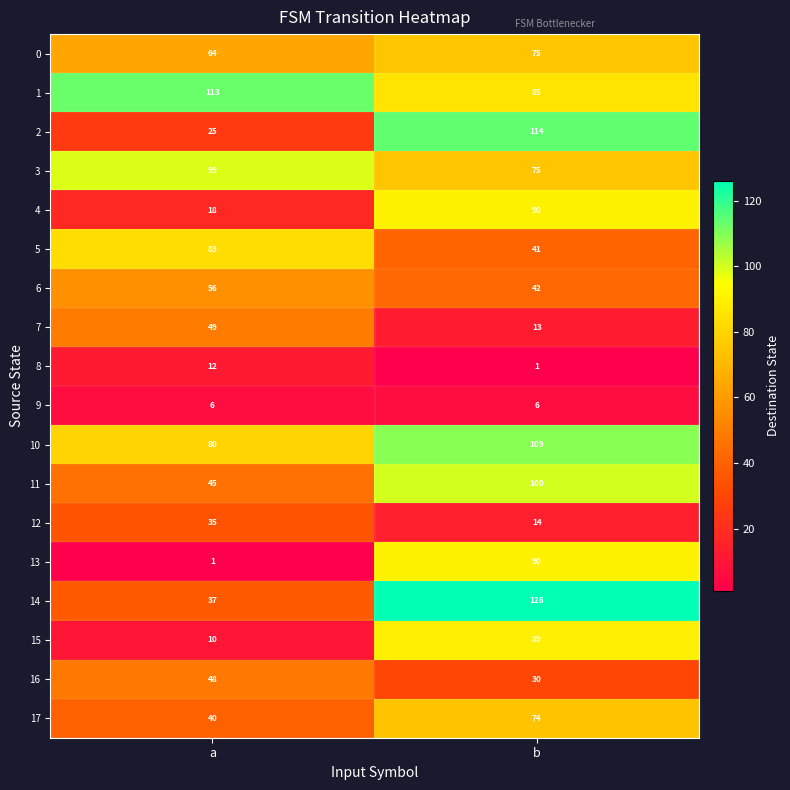

What value does the 2 series have at a?

25